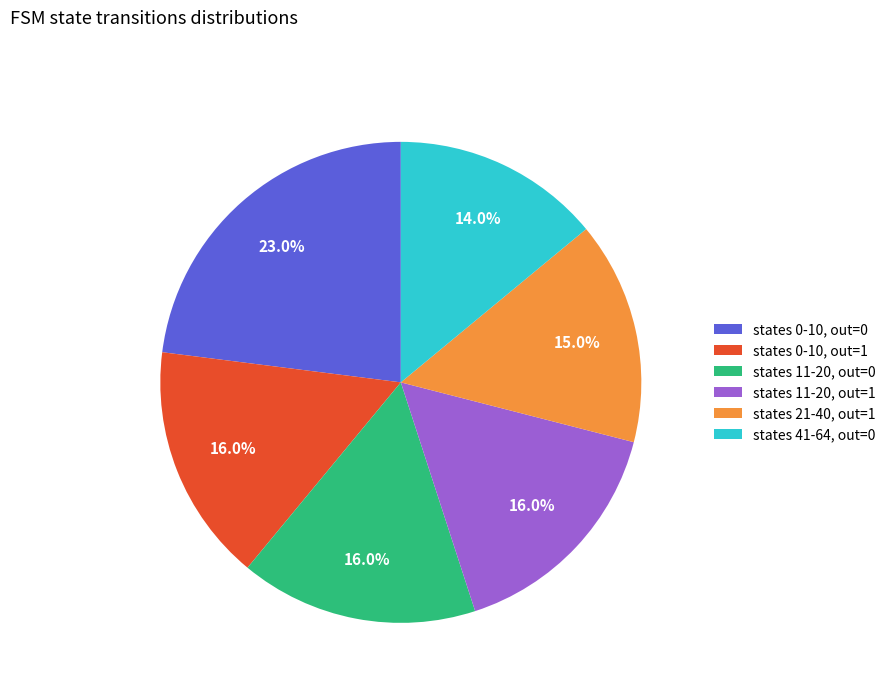

Which has a higher value, states 41-64, out=0 or states 11-20, out=1?

states 11-20, out=1